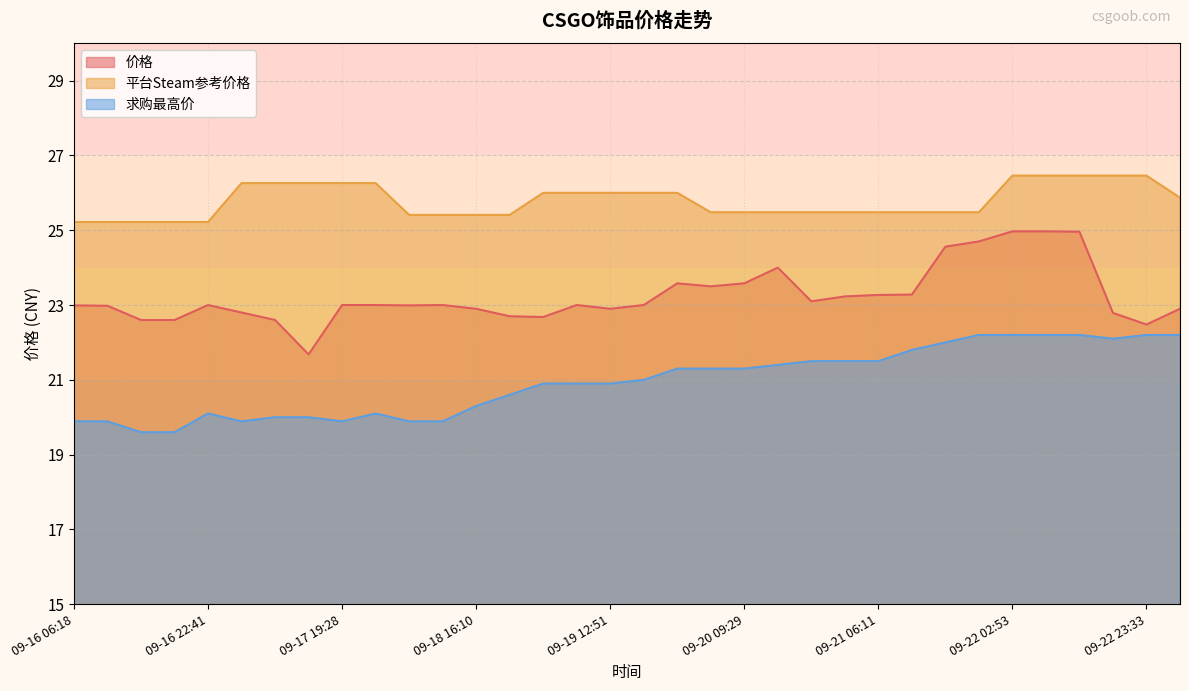

Does the chart display data point markers on the line(s)?

No